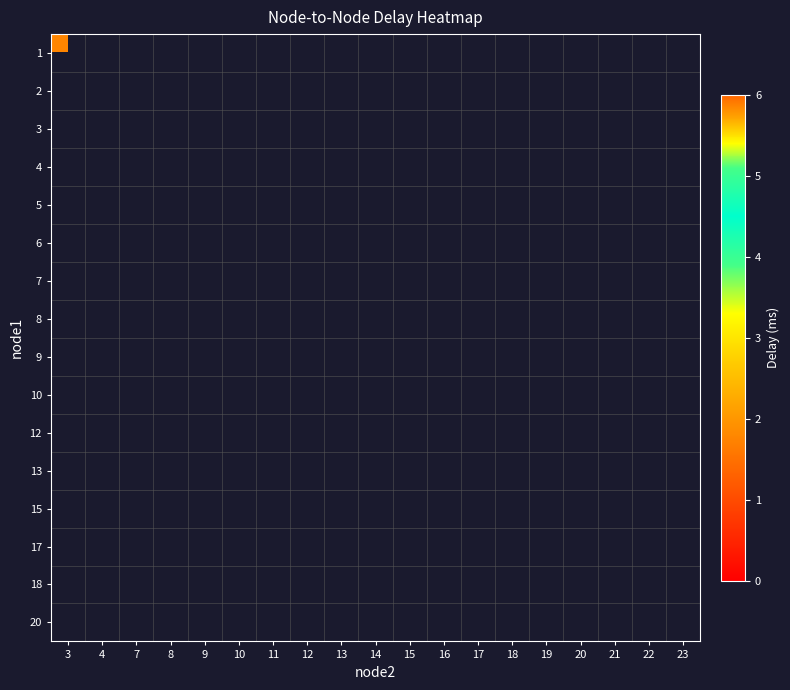

Rank the categories by 2 value from highest to lowest.

3, 13, 4, 14, 15, 16, 17, 18, 19, 20, 21, 22, 23, 7, 8, 9, 10, 11, 12